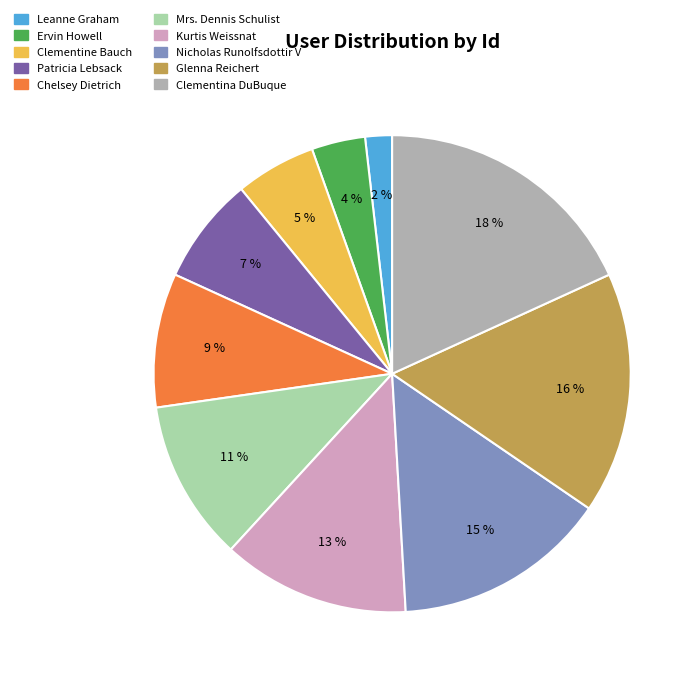

Does any single category account for the majority?

No